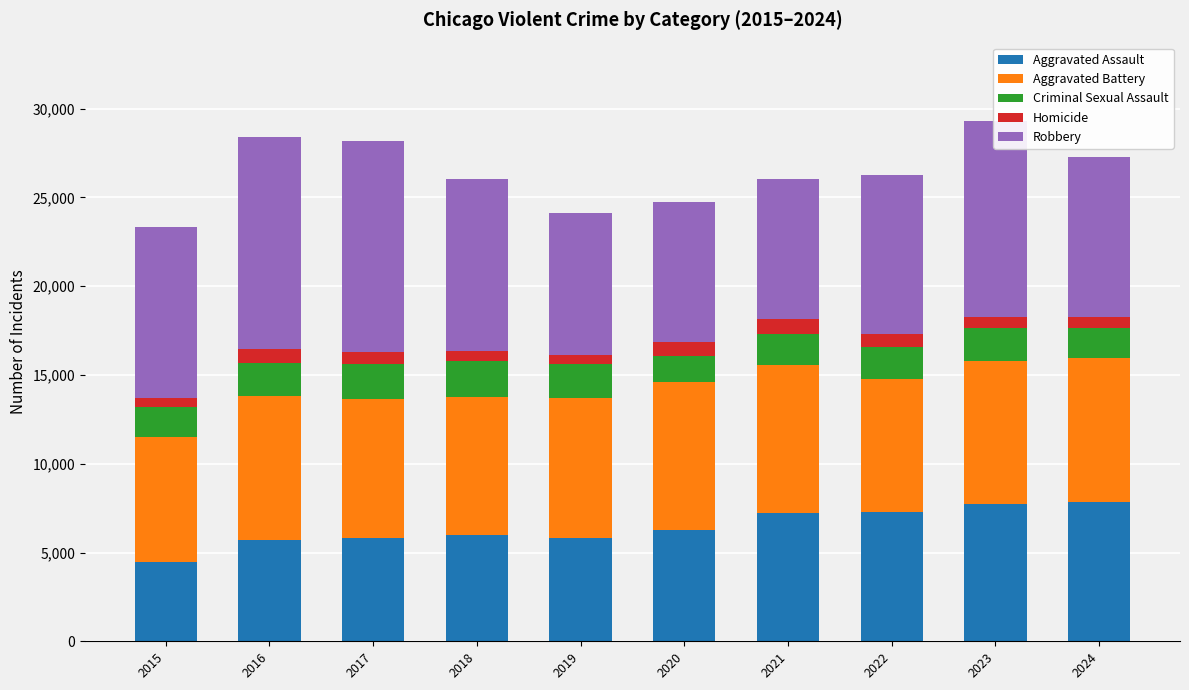

What is the total value across all series at 2015?

23338